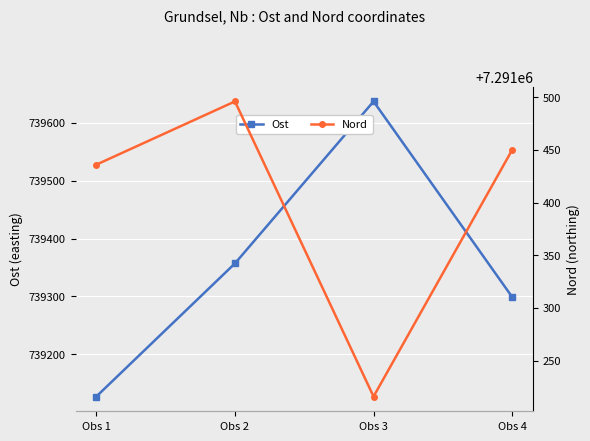

What is the average value of the Ost series?

739355